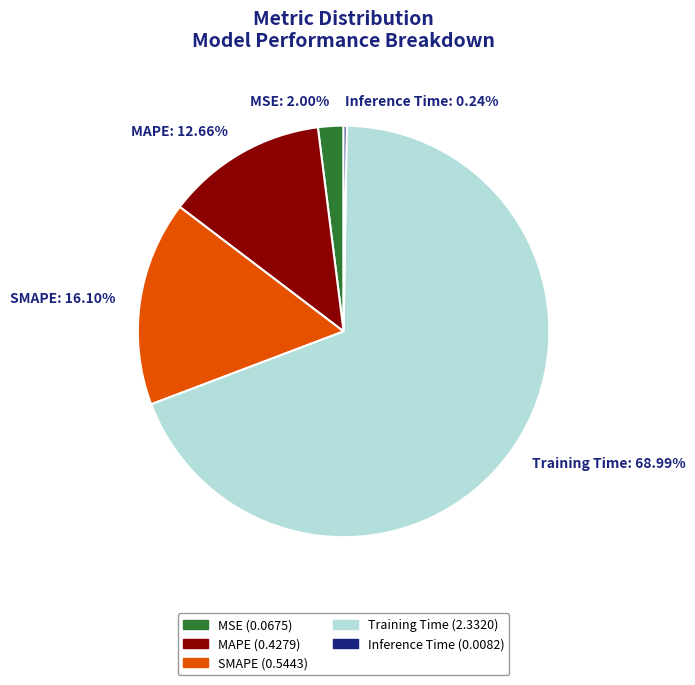

How much of the chart is everything except SMAPE?

83.9%